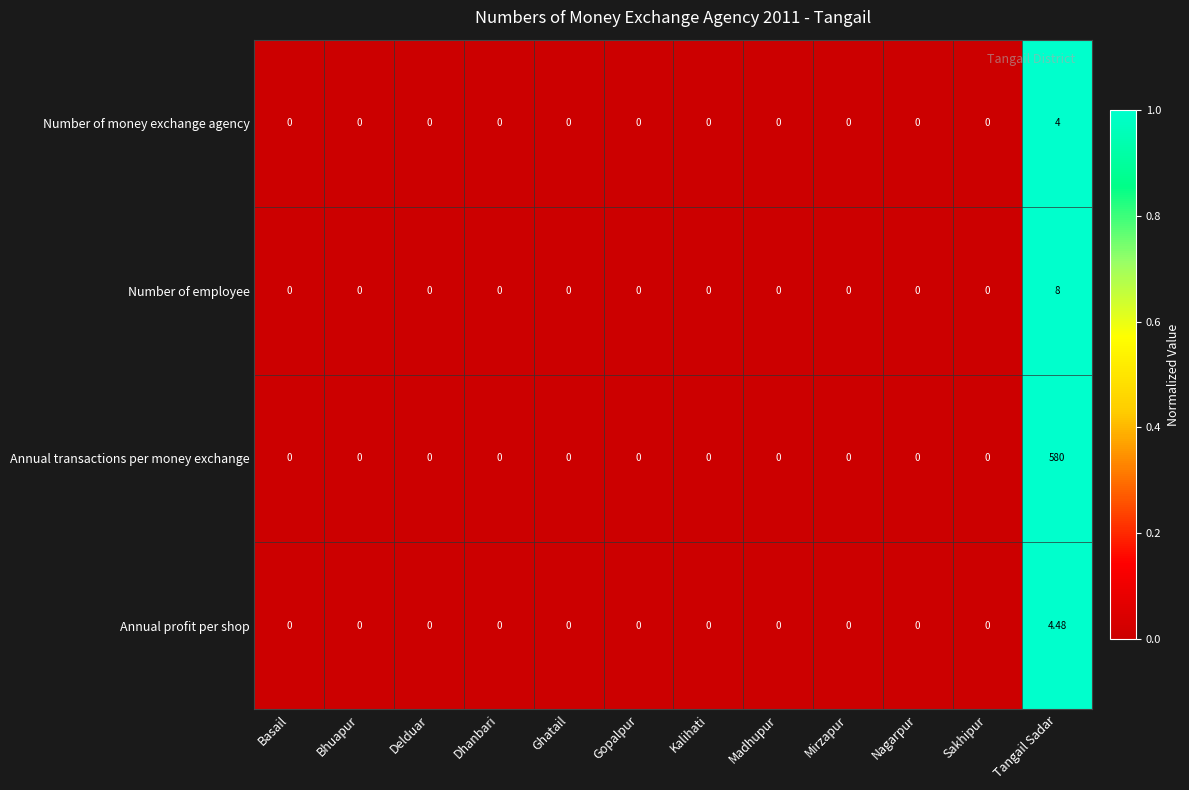

At which label does Annual profit per shop reach its peak?

Tangail Sadar